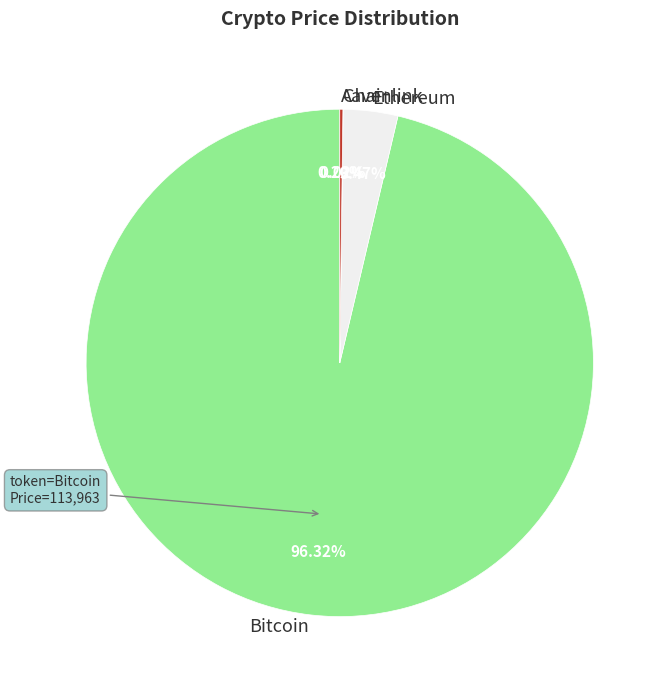

What is the largest slice in the pie chart?

Bitcoin